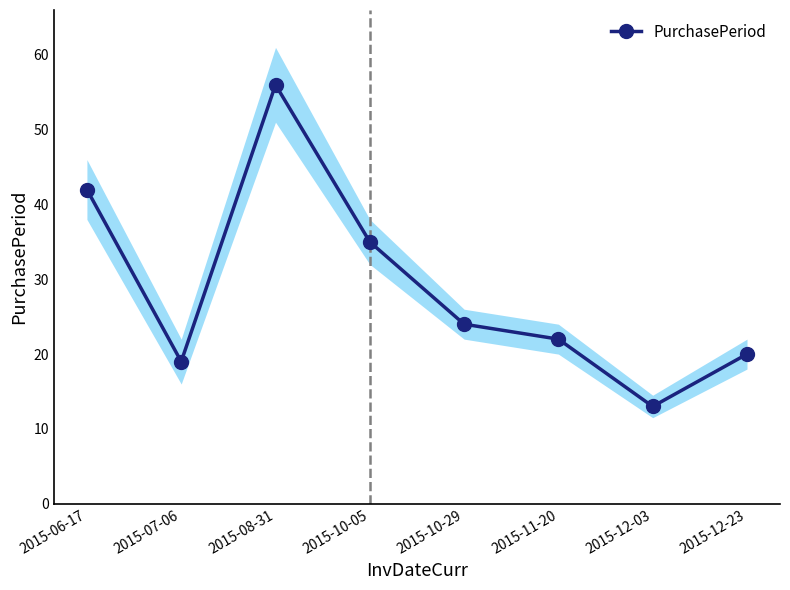

How many points are lower than both their immediate neighbors (excluding endpoints)?

2